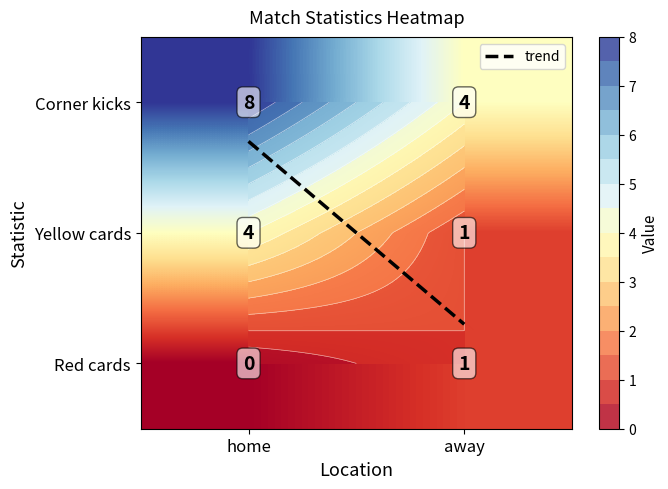

List the series in order of their overall mean, lowest first.

Red cards, Yellow cards, Corner kicks